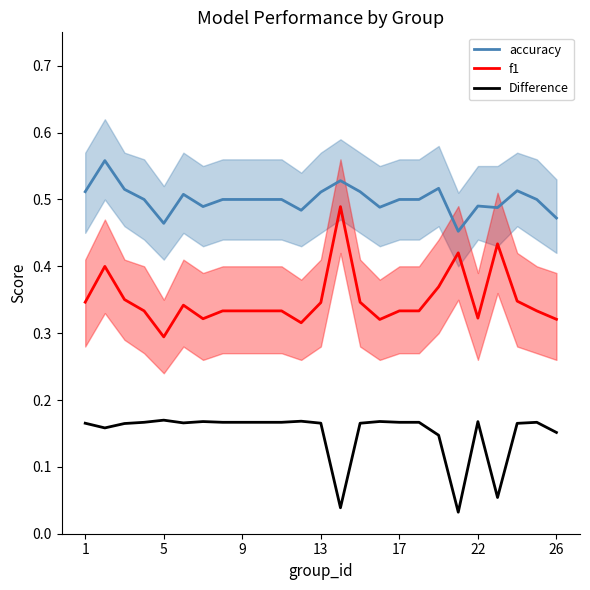

What value does the f1 series have at 11?

0.3